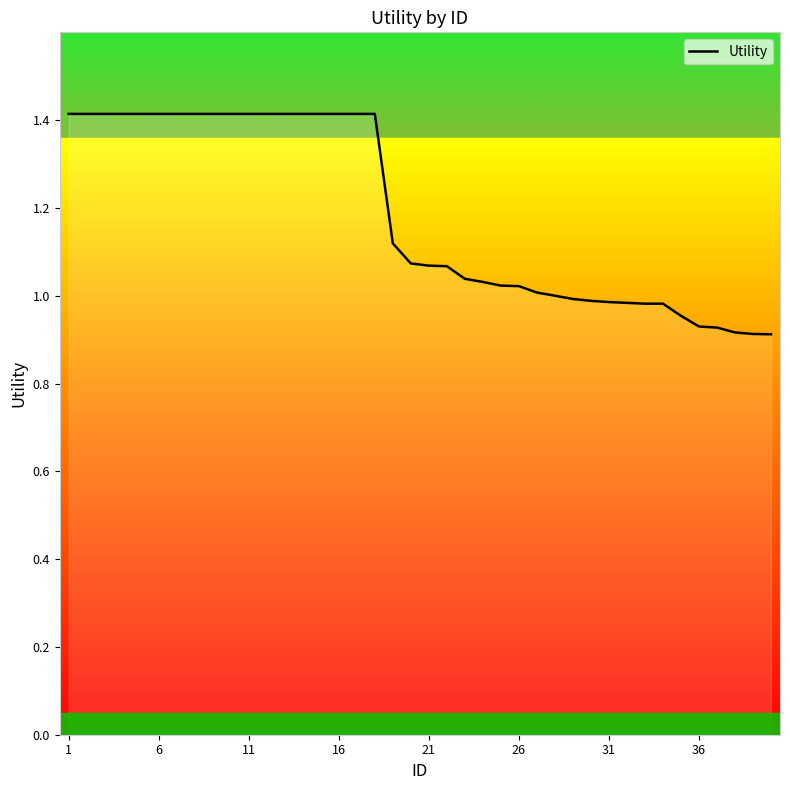

What is the difference between the maximum and minimum values?

0.5